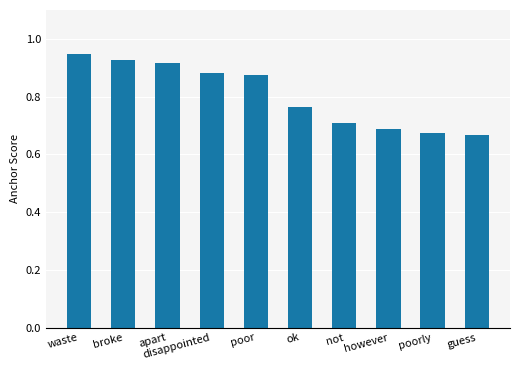

At which category does the chart reach its peak across all series?

waste